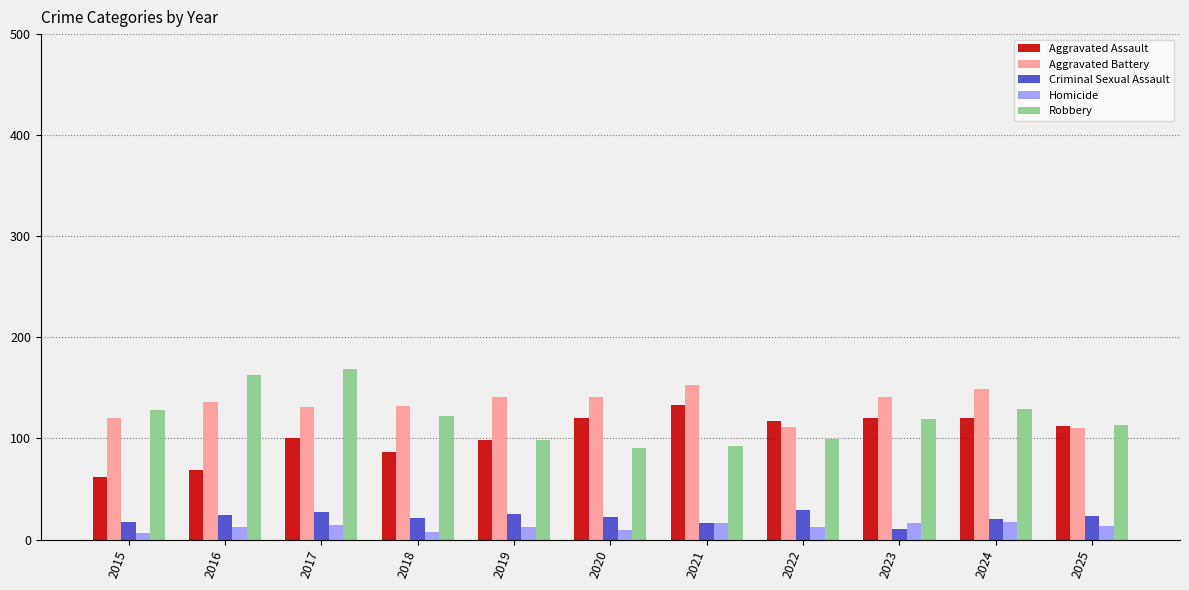

The Robbery series shows 169 at 2017. True or false?

True